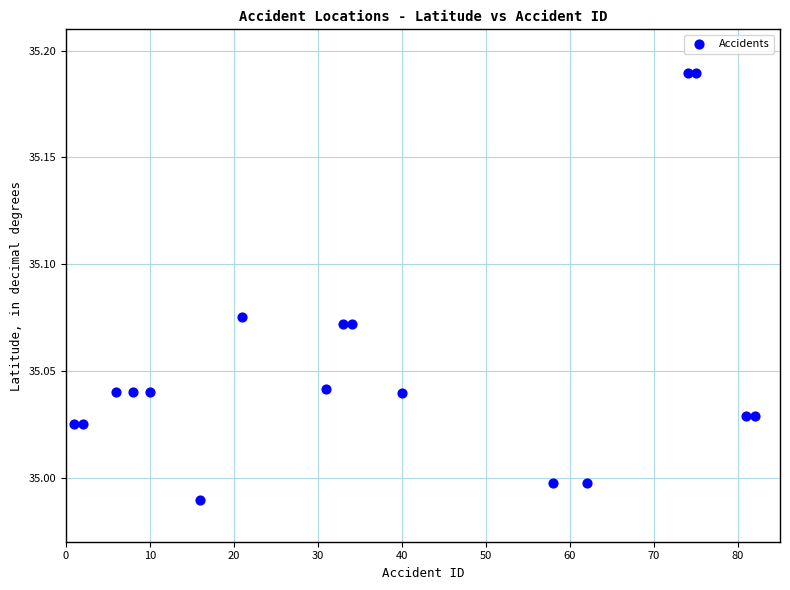

What is the range of X values (max minus min)?

81.0